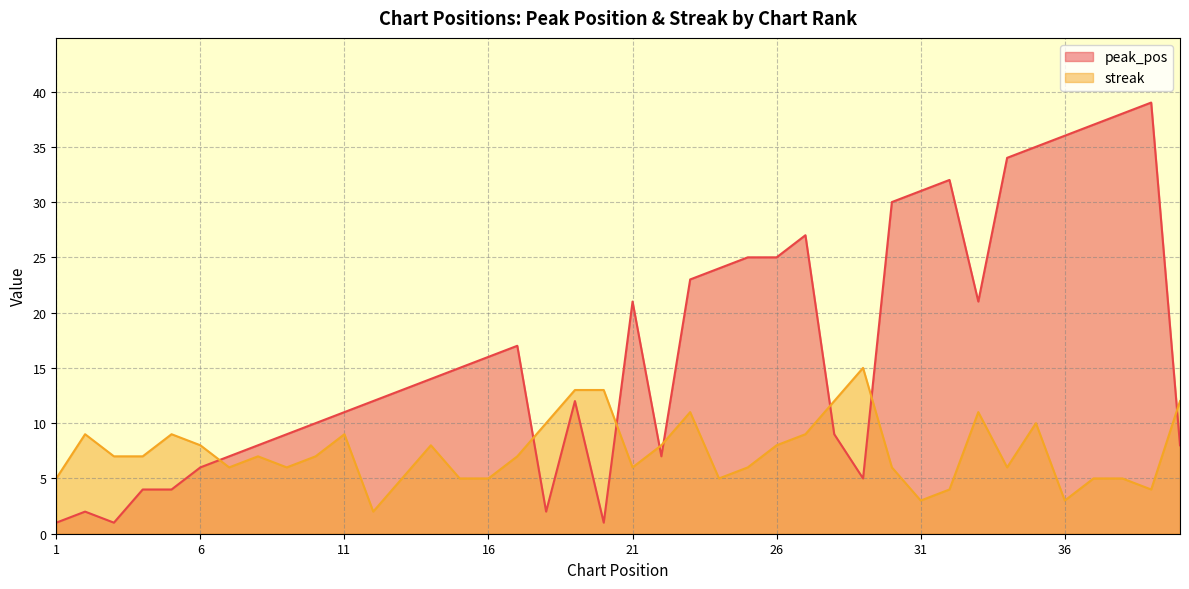

Which series has the largest total across all categories?

peak_pos